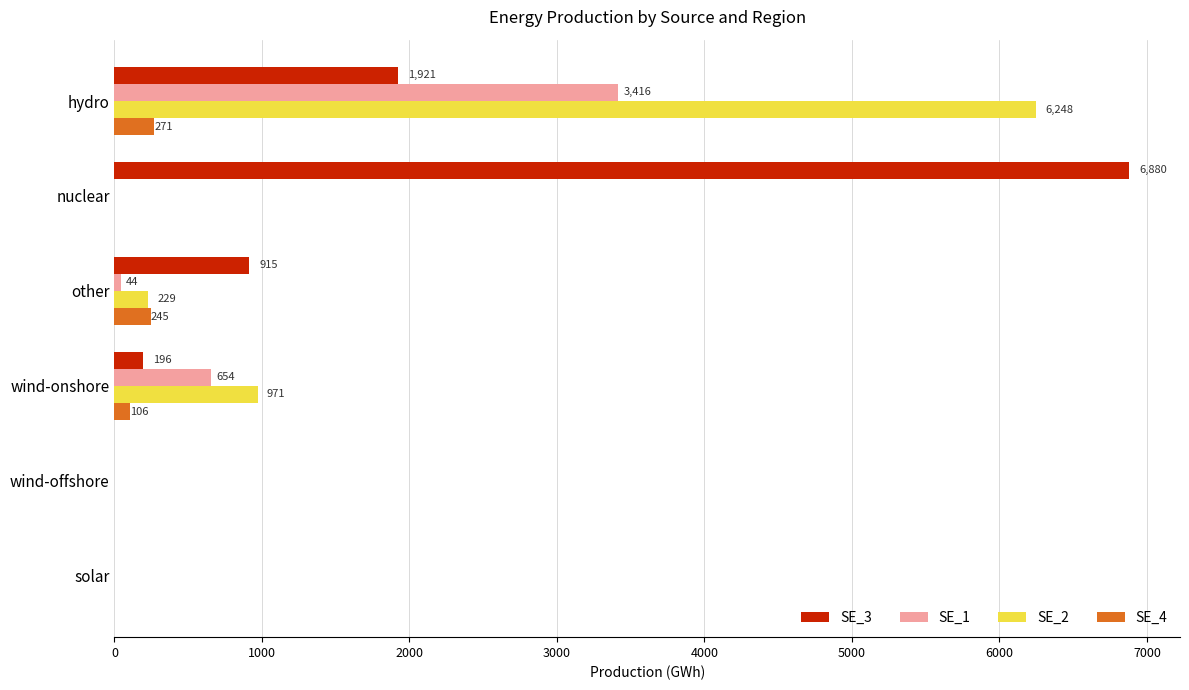

Which series changed the most between hydro and wind-offshore?

SE_2